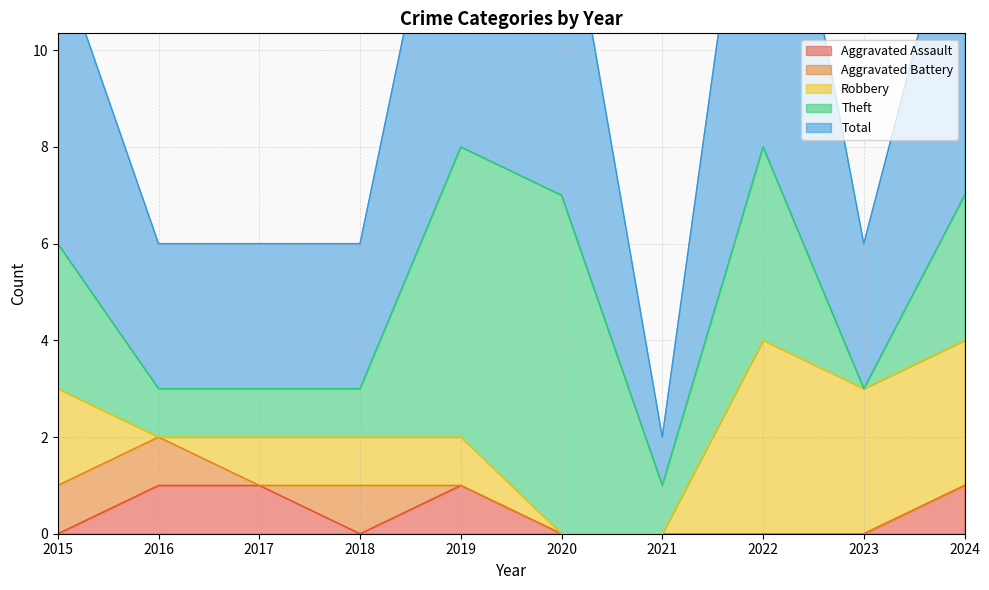

Is the value of Total at 2023 greater than the value of Theft at 2015?

No